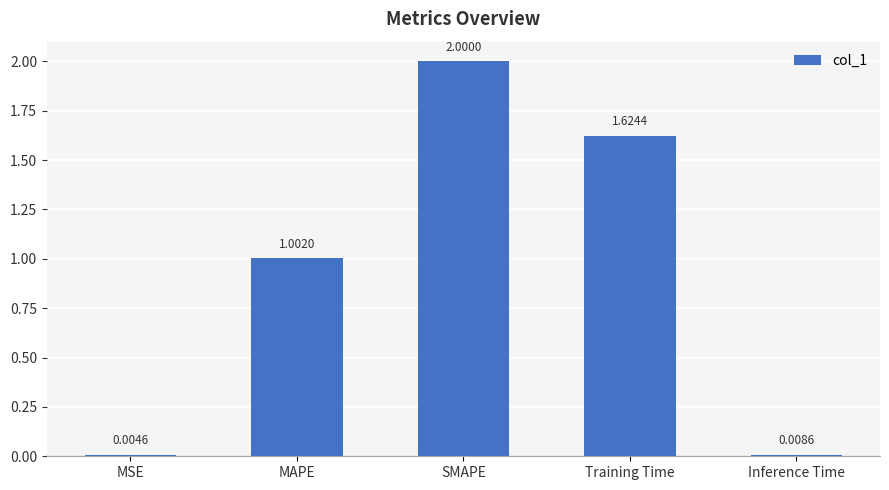

What is the change in value from MAPE to Training Time?

+0.6